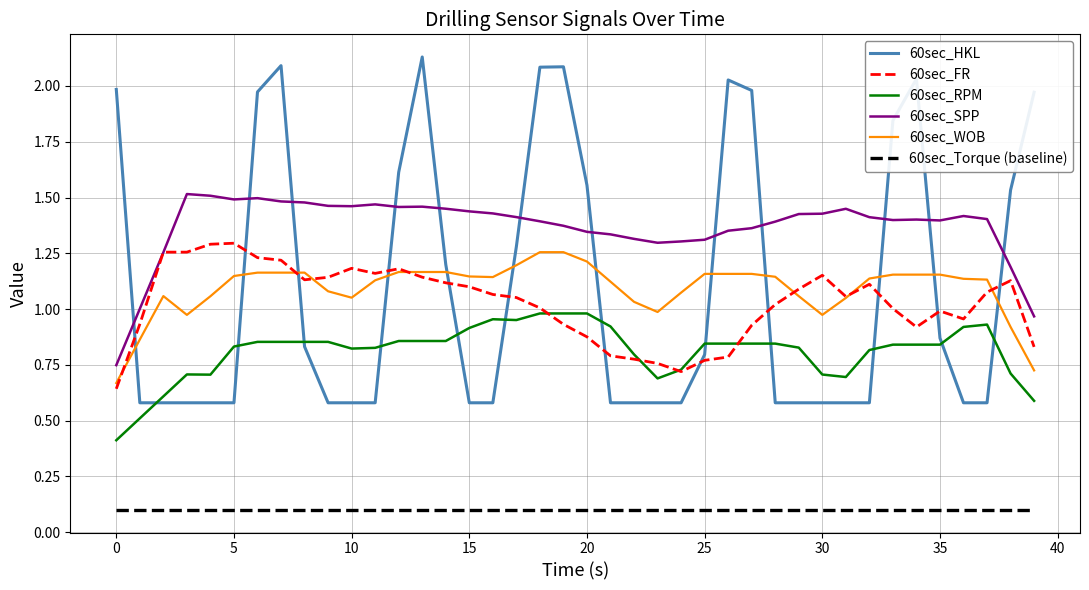

True or false: 60sec_WOB and 60sec_Torque (baseline) cross at least once.

False